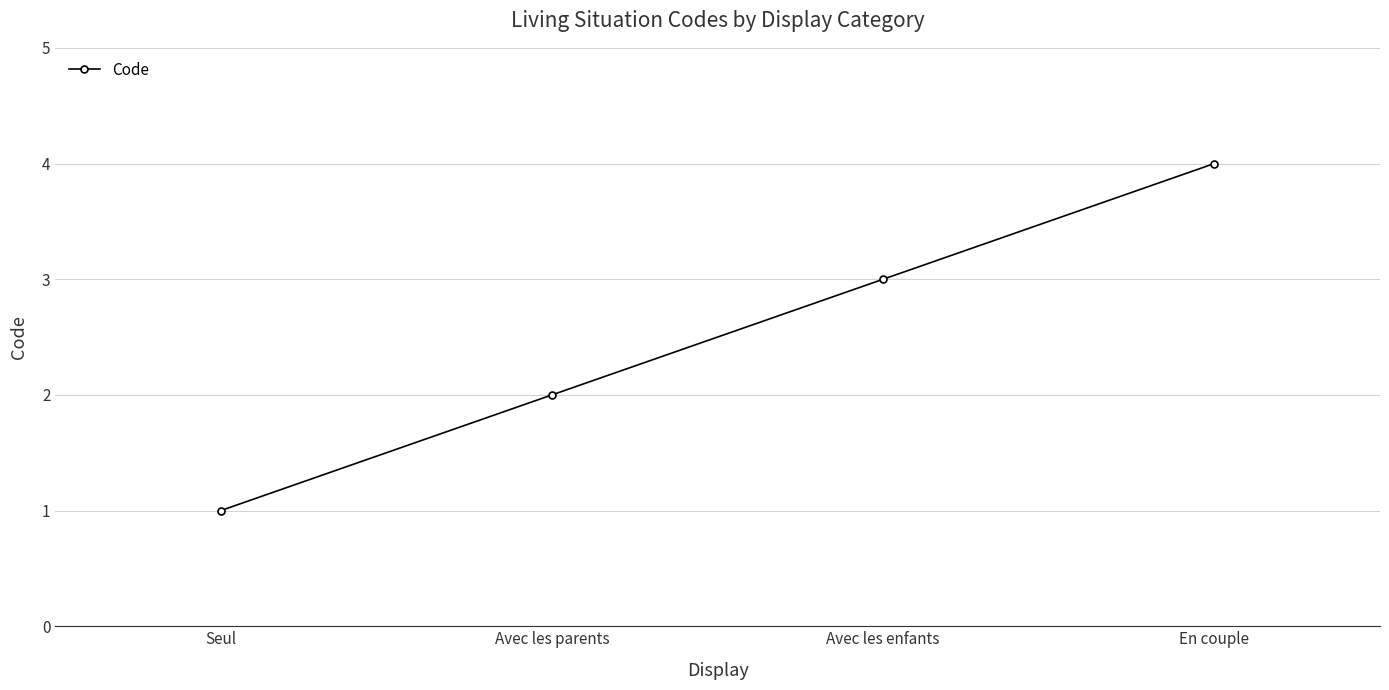

How many values are below 3?

2